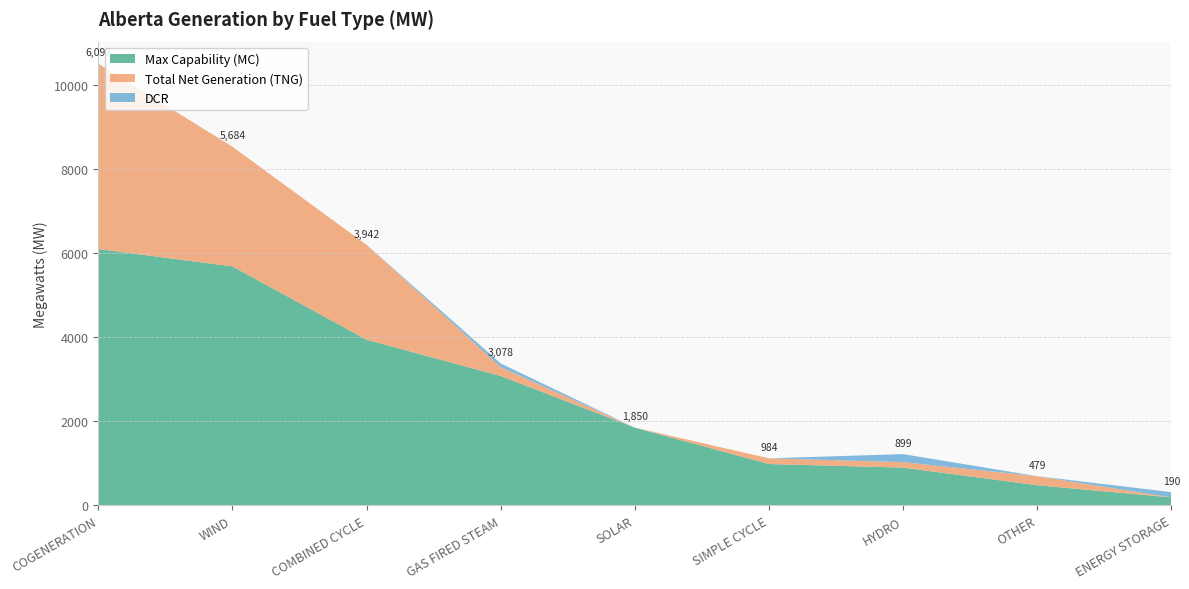

Reading left to right, what are all the values shown in this chart?

Max Capability (MC): 6097	5684	3942	3078	1850	984	899	479	190
Total Net Generation (TNG): 4403	2846	2255	211	0	136	130	216	0
DCR: 5	0	0	87	0	0	191	0	126